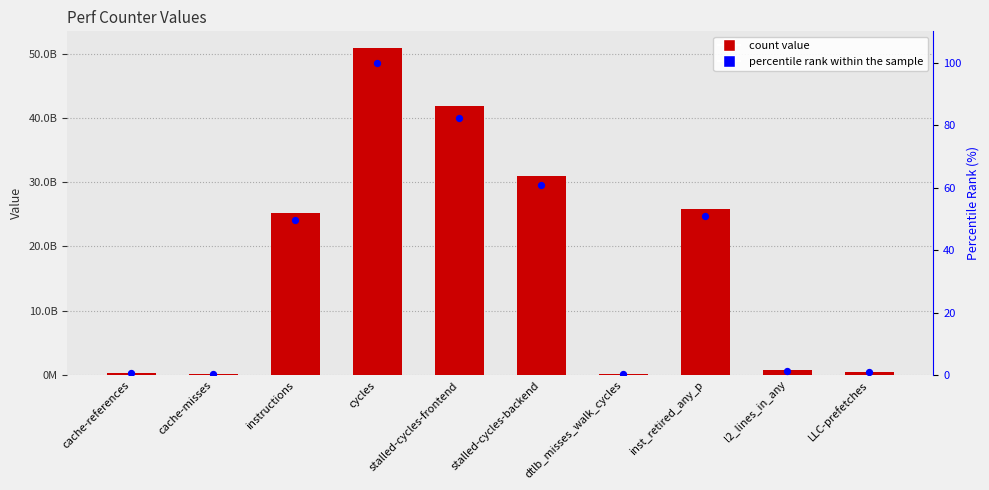

Is the value of count at LLC-prefetches greater than the value of percentile rank within the sample at LLC-prefetches?

Yes